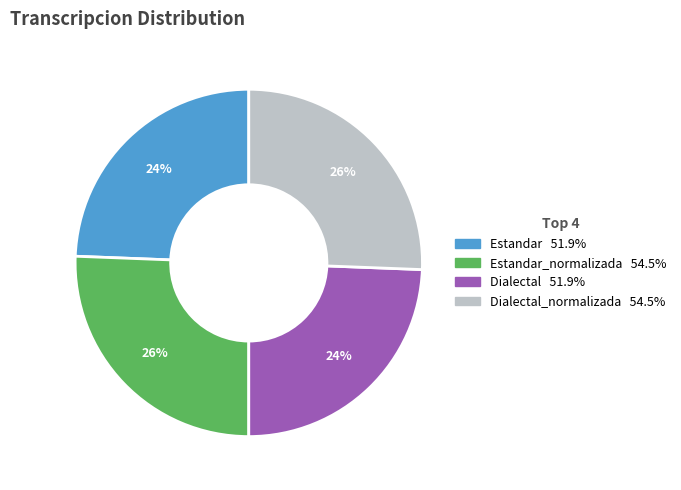

Does any single category account for the majority?

No